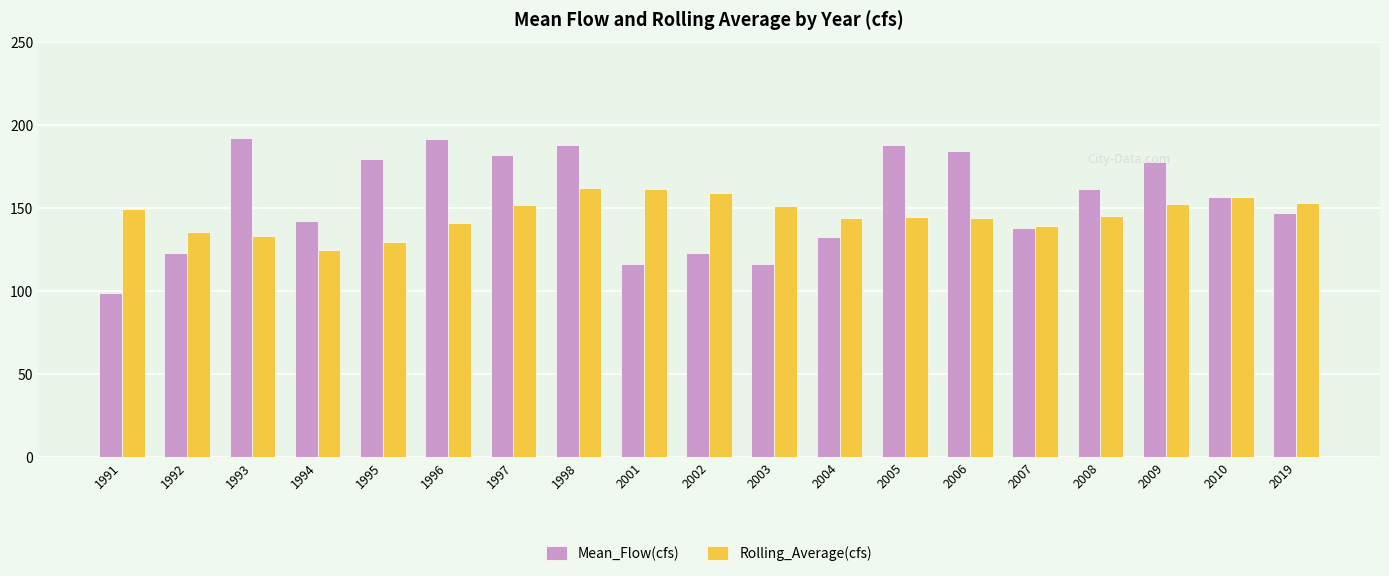

List the series in order of their overall mean, highest first.

Mean_Flow(cfs), Rolling_Average(cfs)